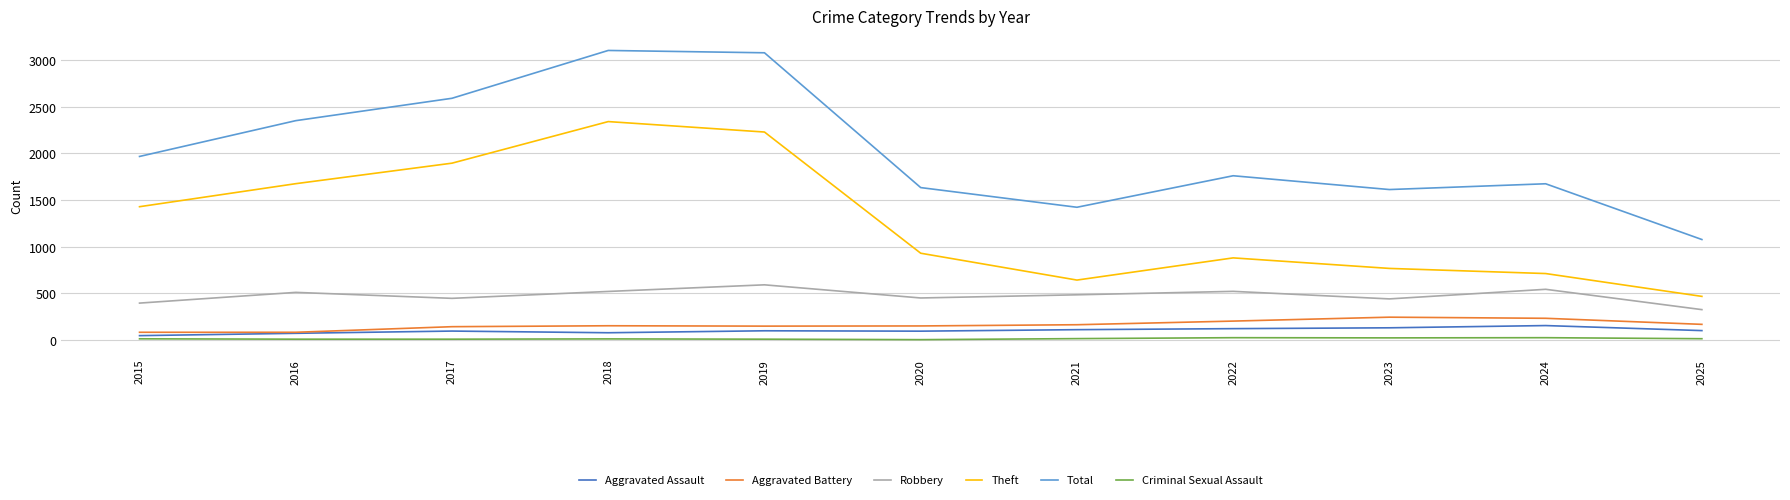

What is the maximum value shown in the chart?

3105